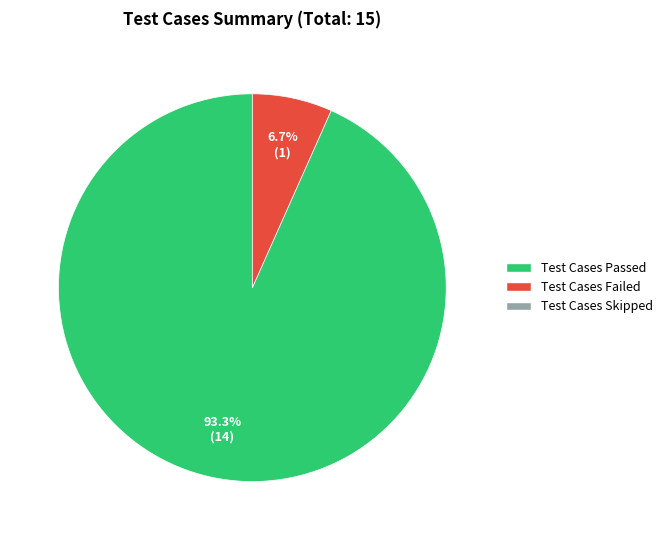

Does any single category account for the majority?

Yes